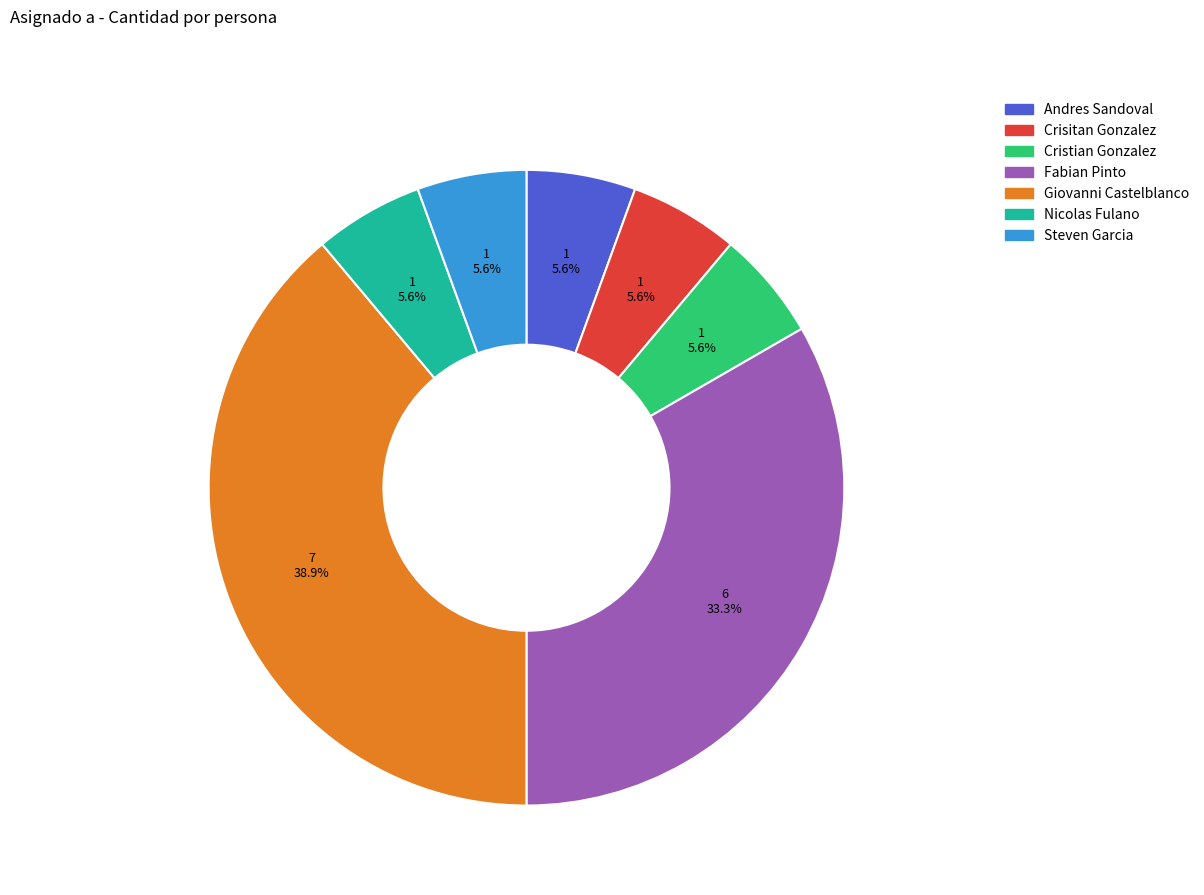

Which category has the biggest portion of the pie?

Giovanni Castelblanco